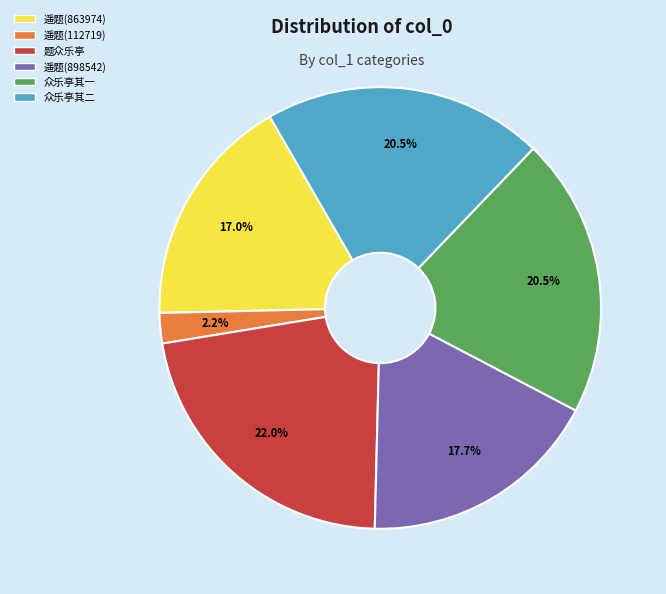

How many segments does this pie chart have?

6